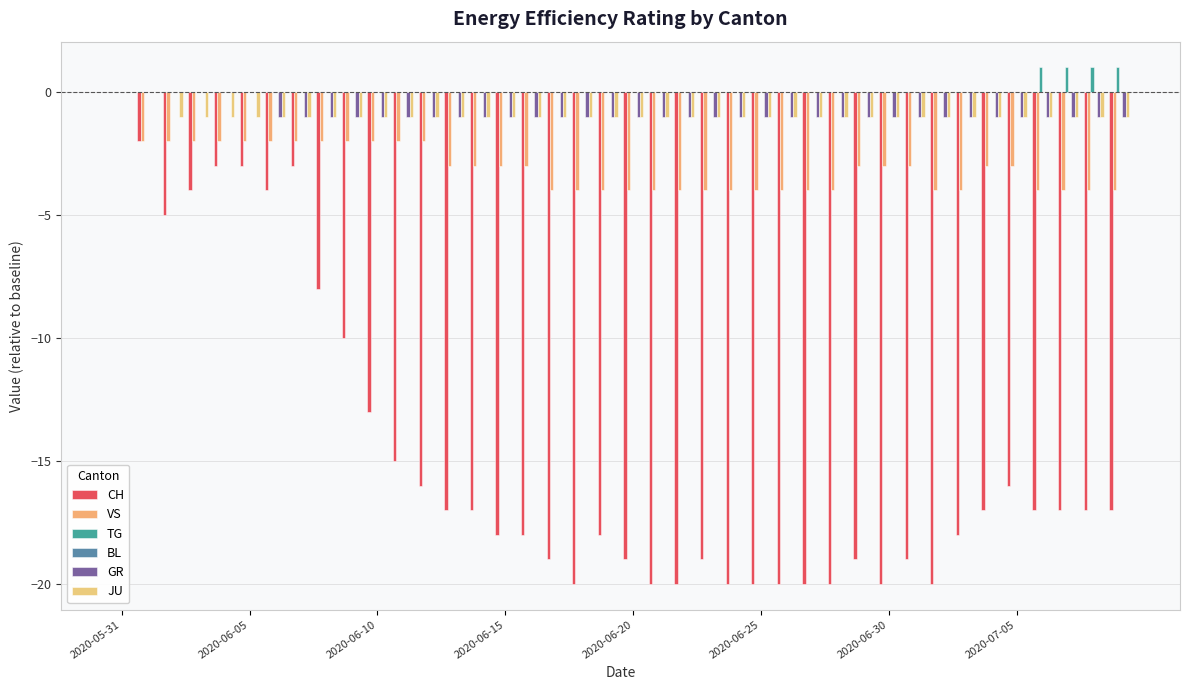

Which series has the widest spread of values?

CH